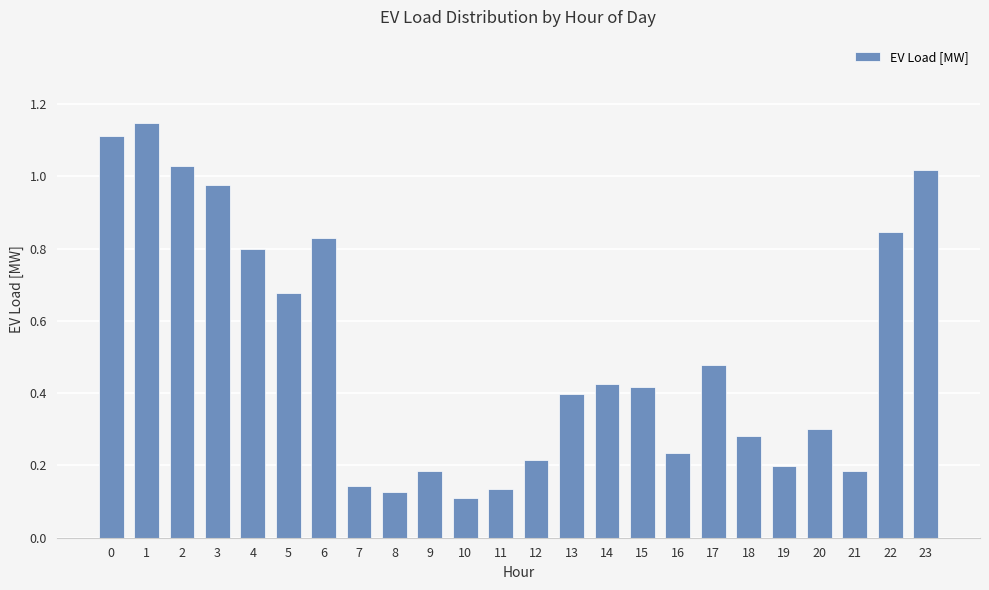

What is the sum of all values?

12.3